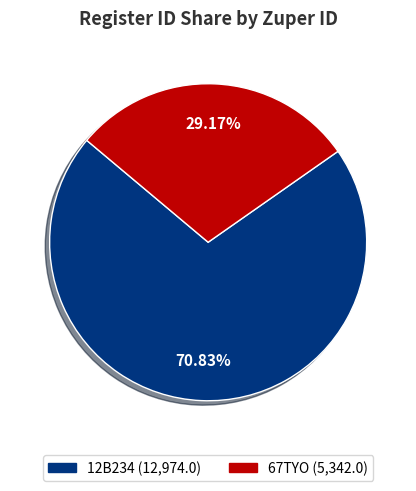

Which category has the biggest portion of the pie?

12B234